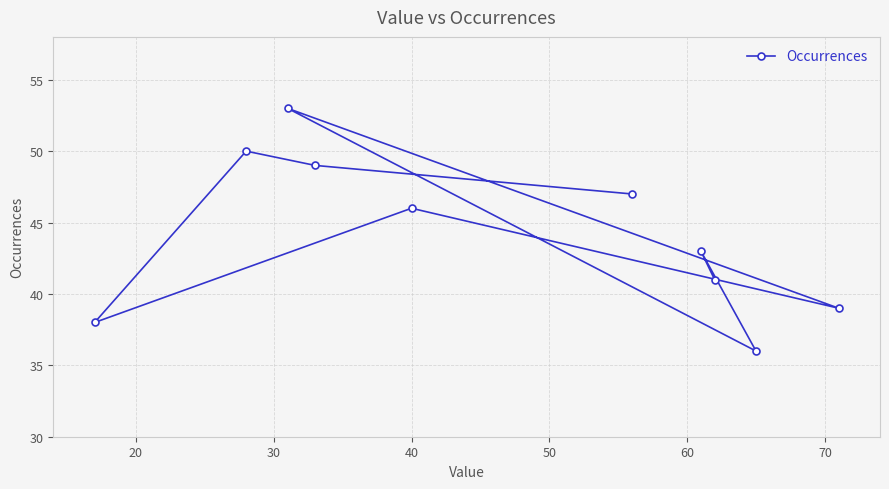

Reading right to left, list all the values displayed in this chart.

39	36	41	43	47	46	49	53	50	38